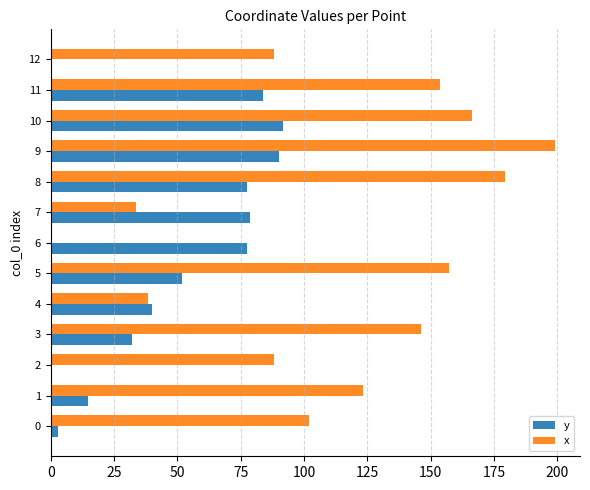

What is the average value of the x series?

113.6